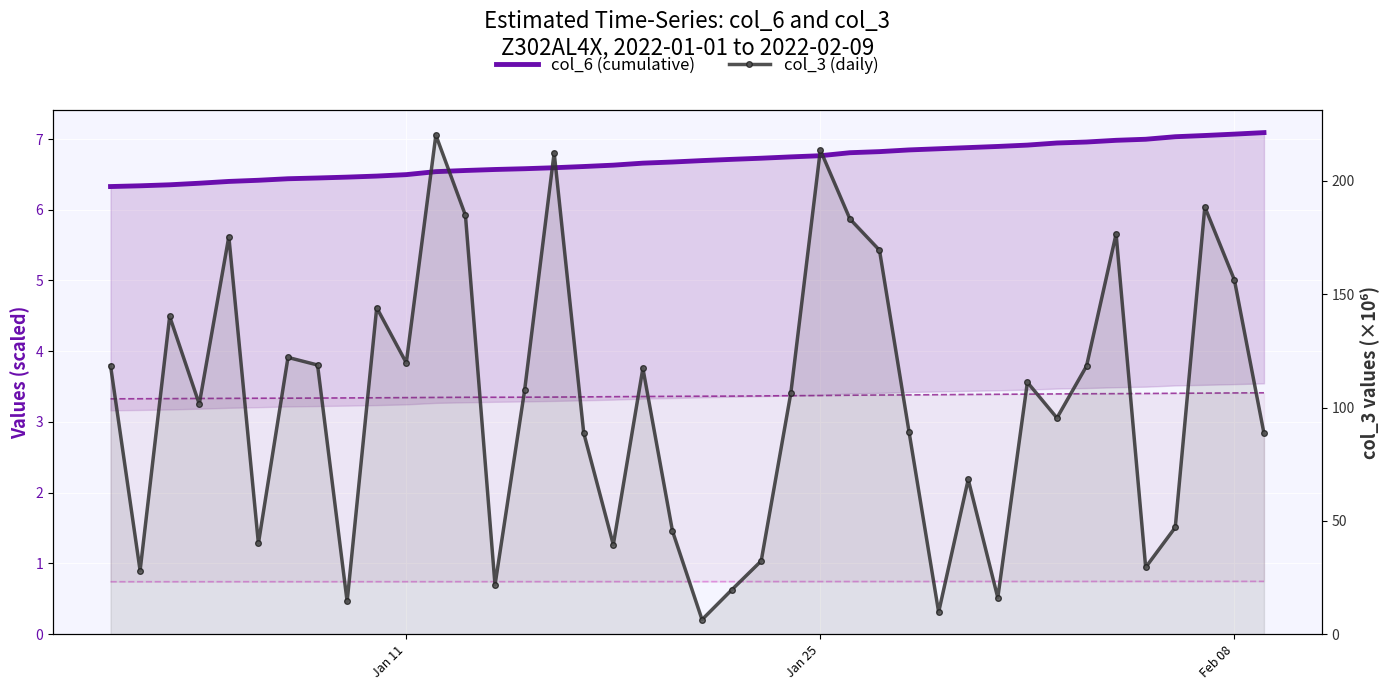

True or false: col_6 (cumulative) has more than 2 interior local peaks.

False